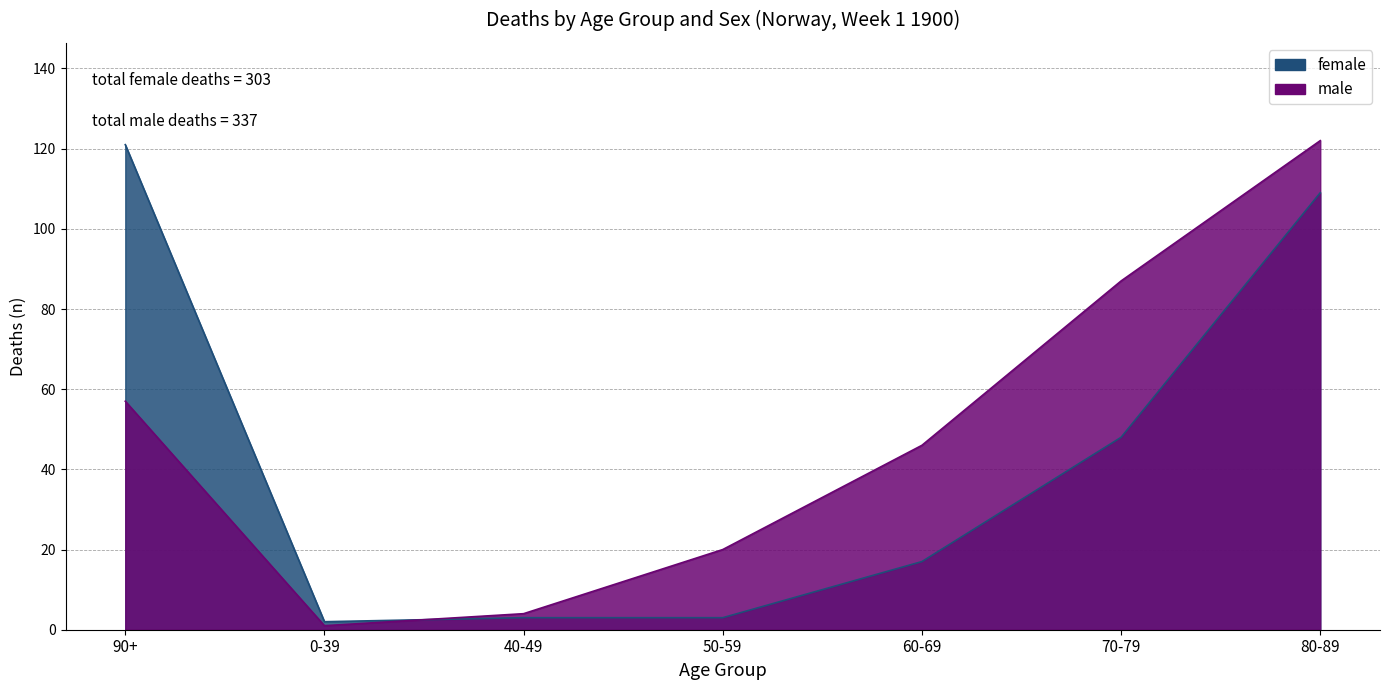

What is the sum of the male values at 0-39 and 90+?

58